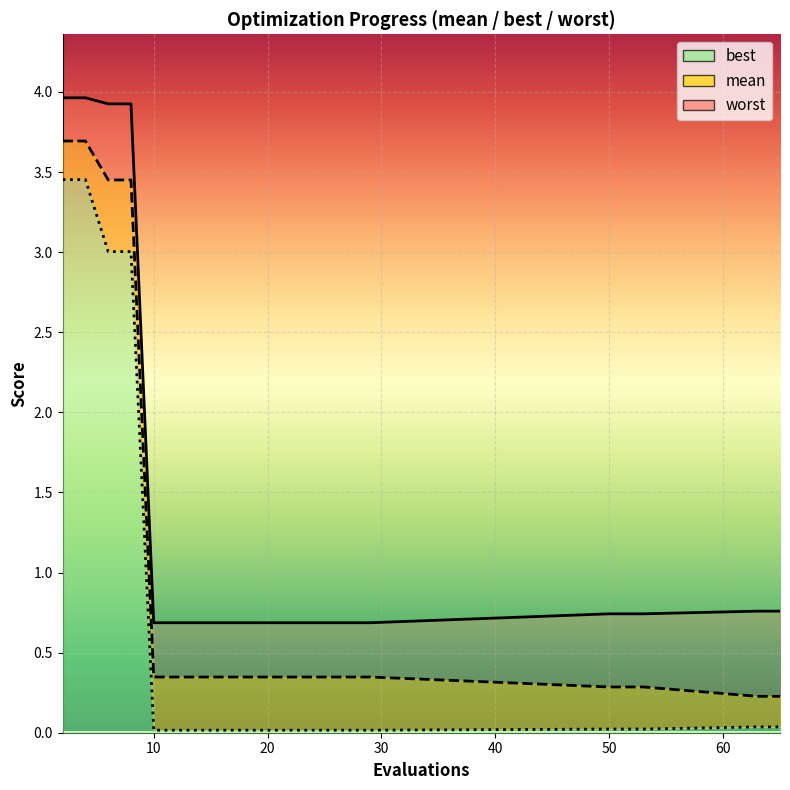

Which series has the largest total across all categories?

worst